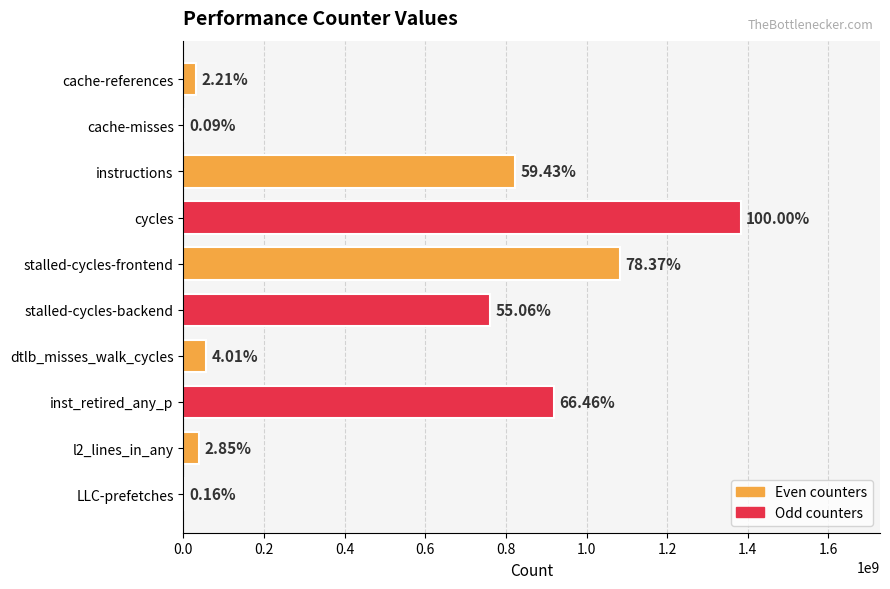

Where is the data nearest to the value 691788130?

stalled-cycles-backend